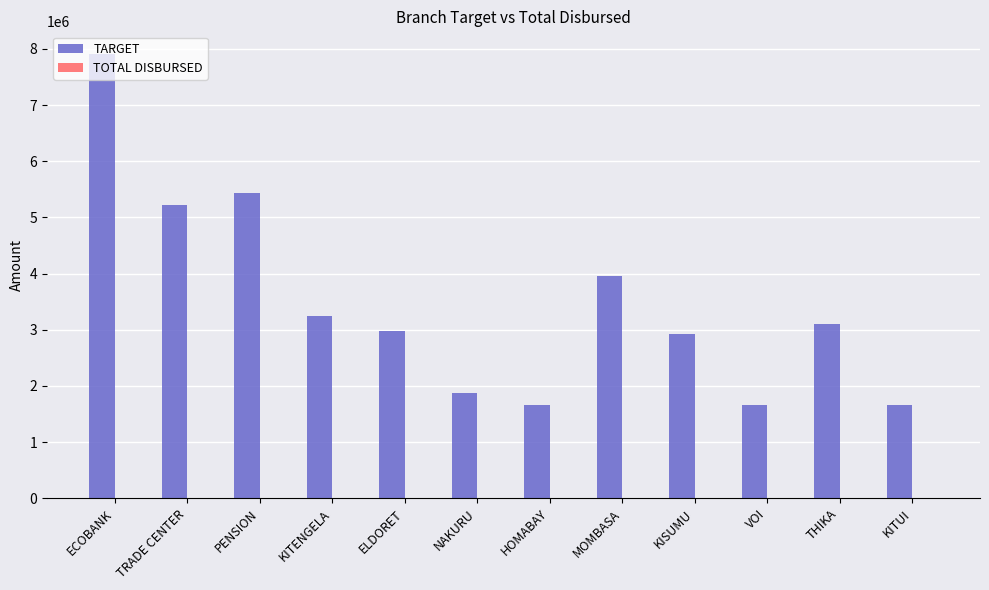

What is the label of the 1st bar from the left?

ECOBANK